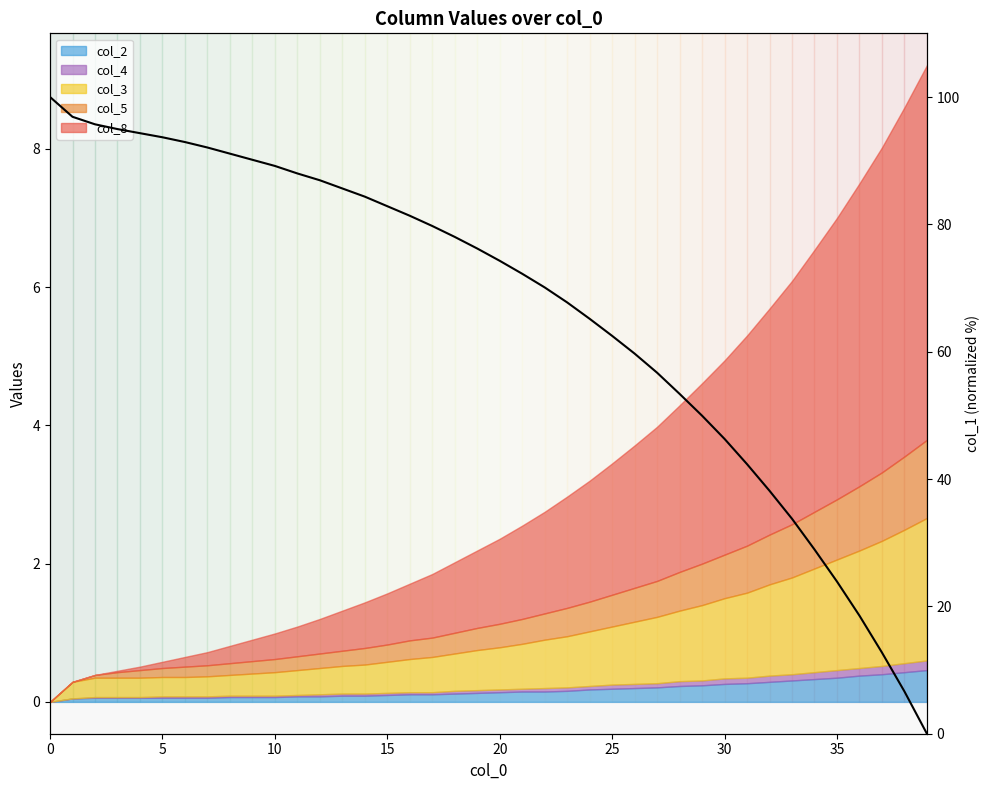

At which category does the chart reach its minimum across all series?

39